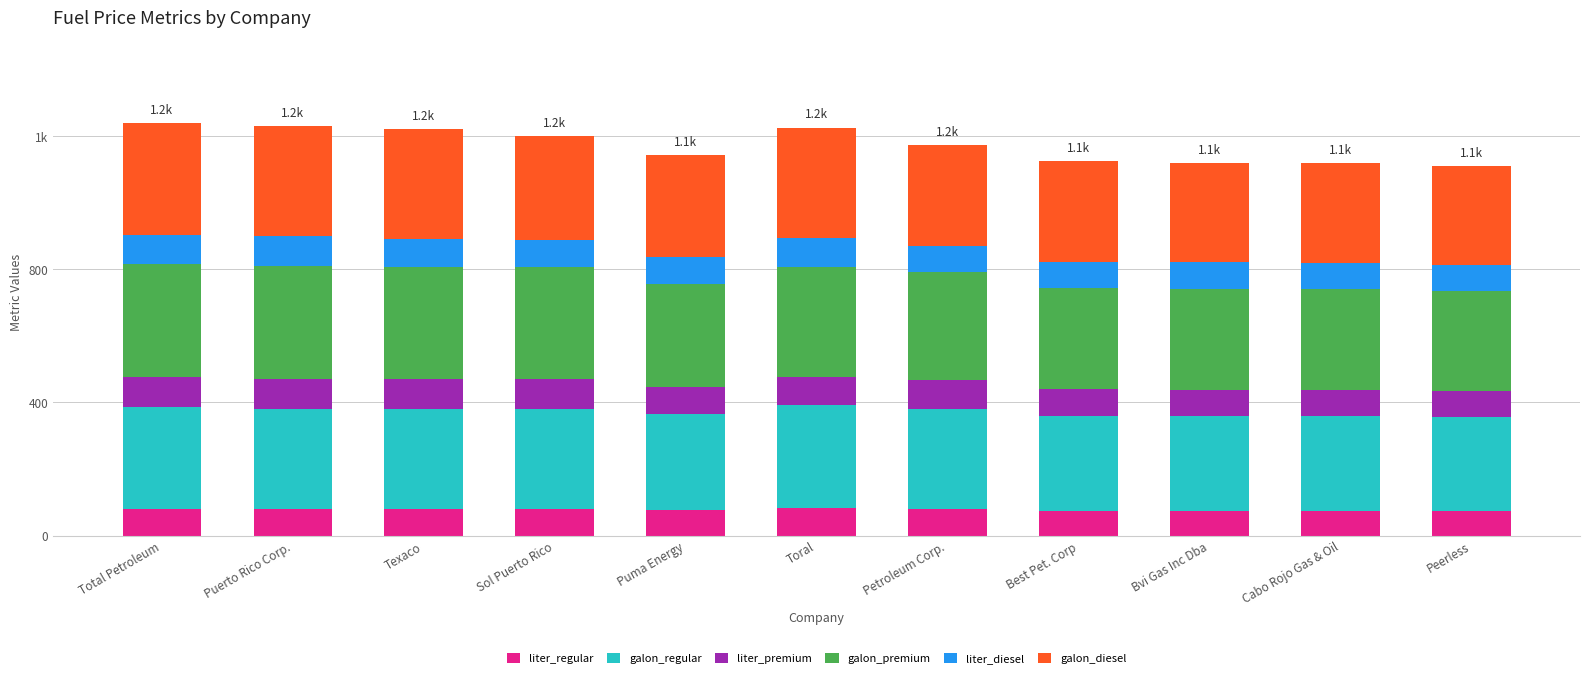

What value does the galon_premium series have at Petroleum Corp.?

324.5